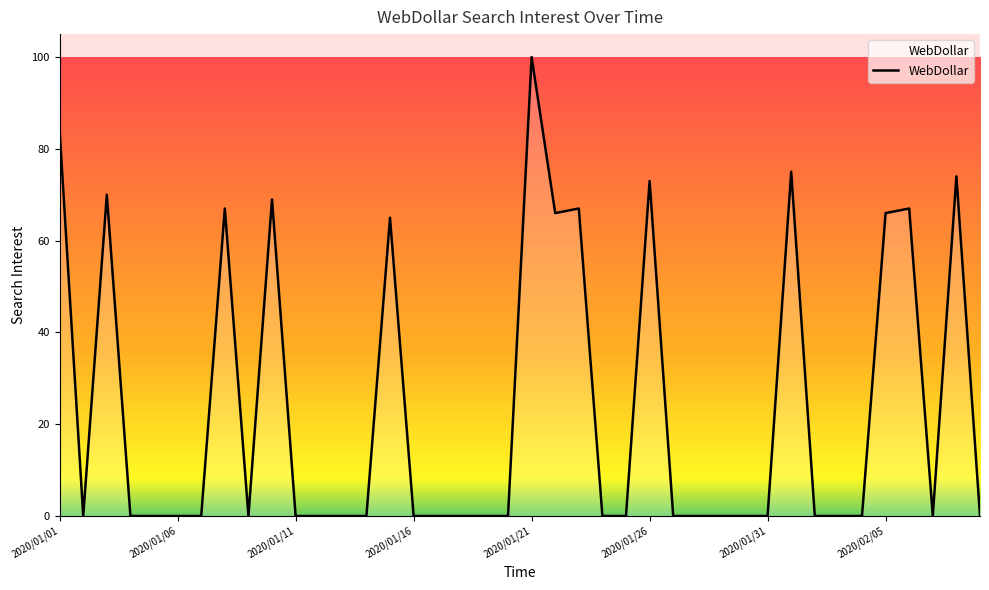

What is the difference between the maximum and minimum values?

100